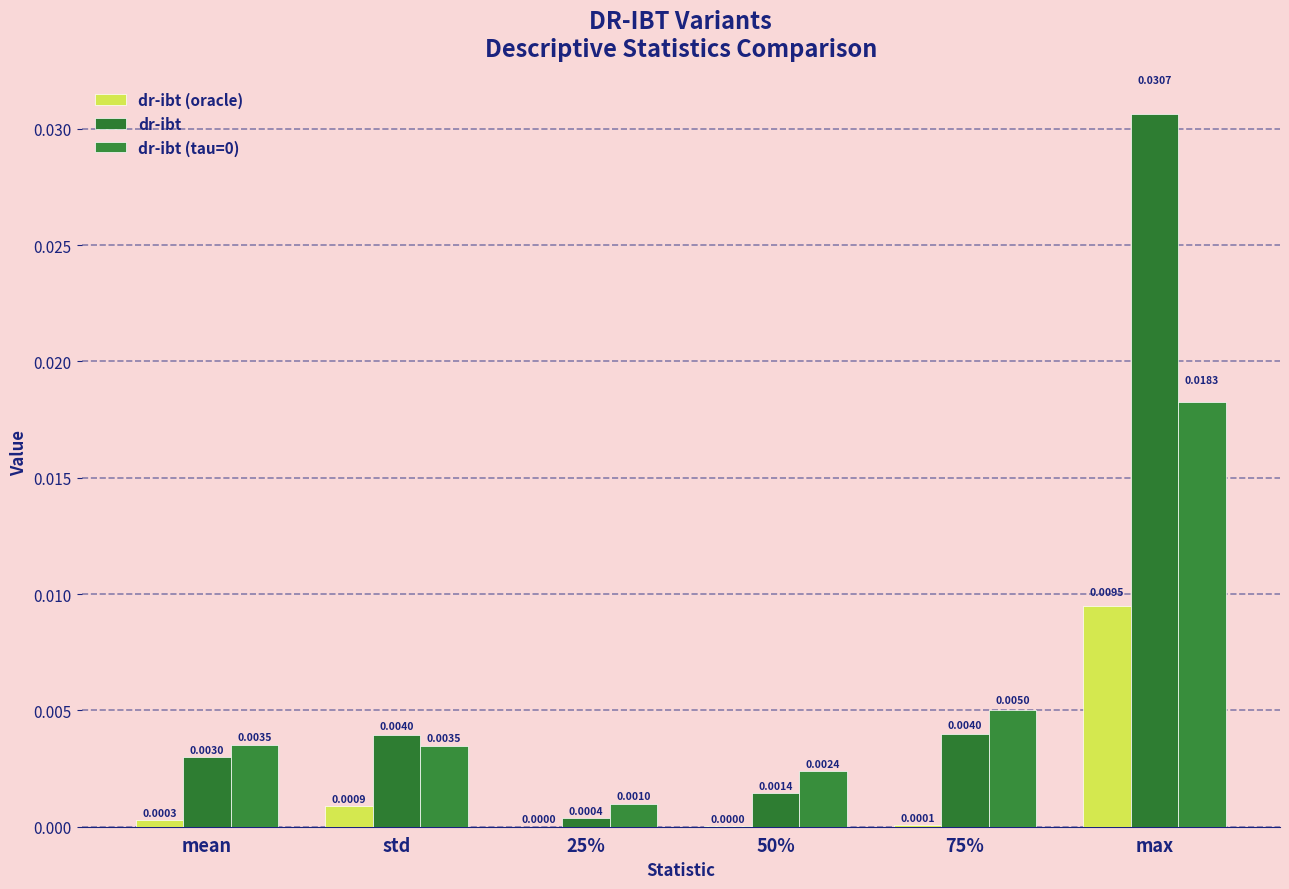

How many groups of bars are there?

6